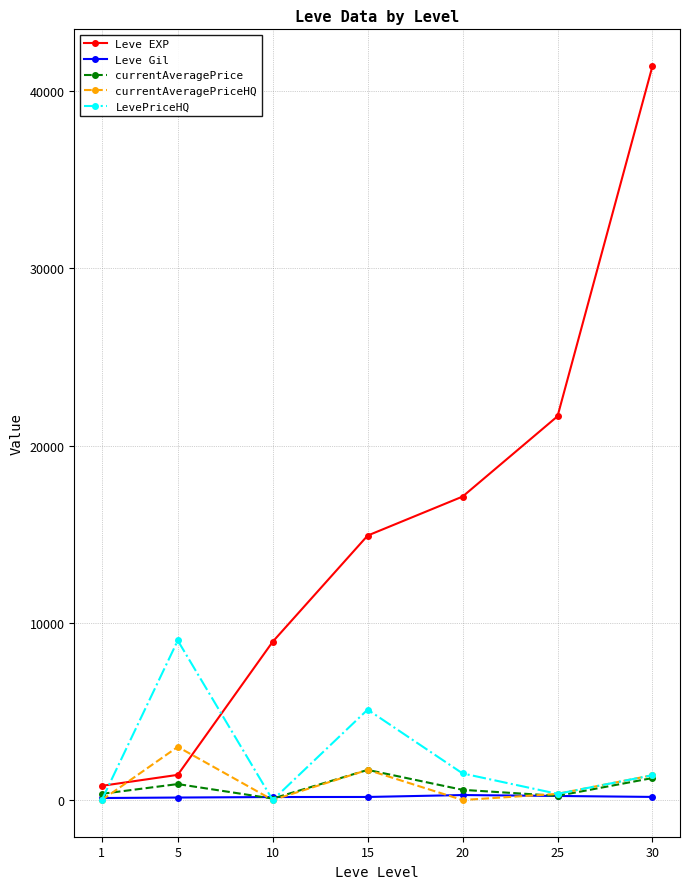

At which category is the sum across all series the highest?

30